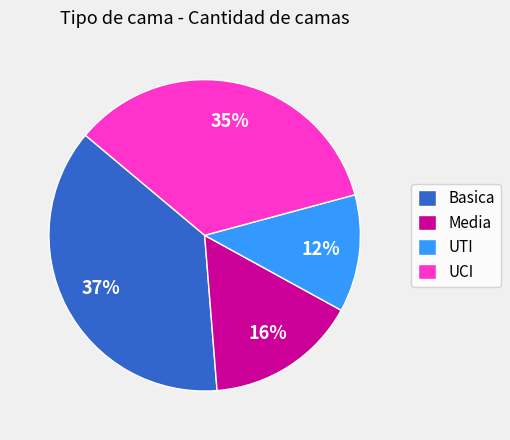

Which slice is the largest?

Basica